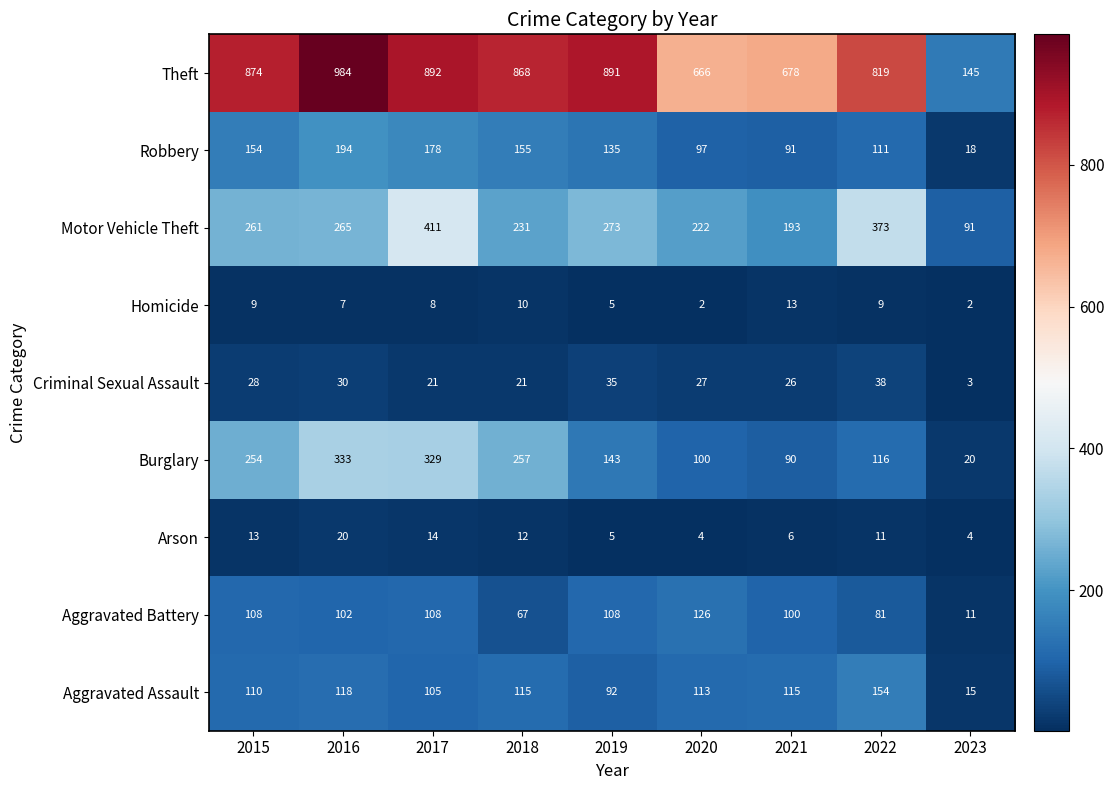

Which category has the highest value in the Theft series?

2016